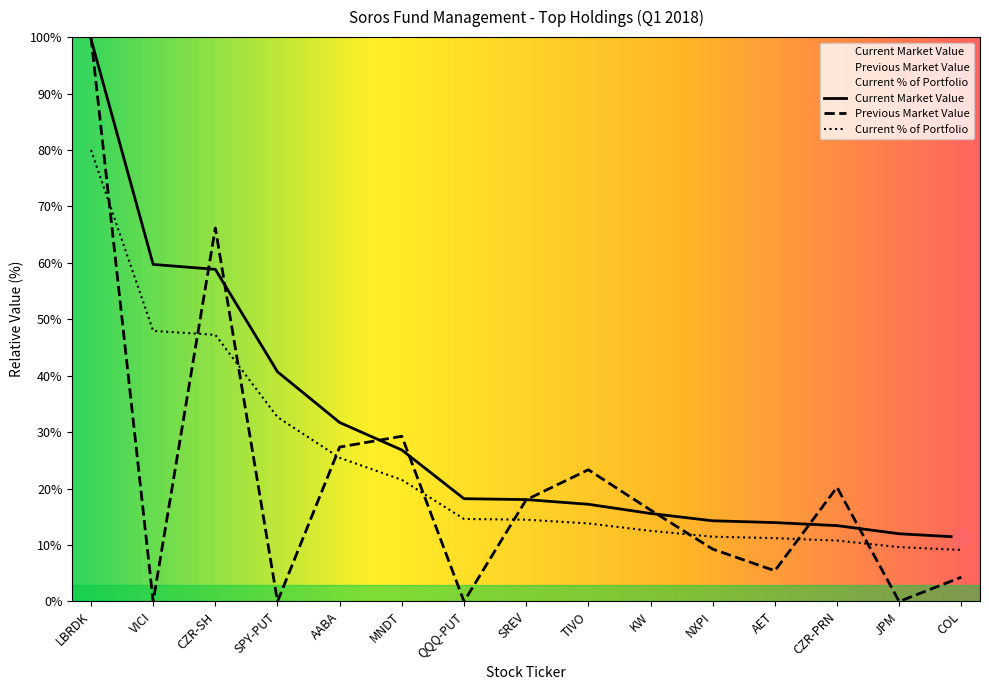

At how many categories does at least one series exceed 23?

7